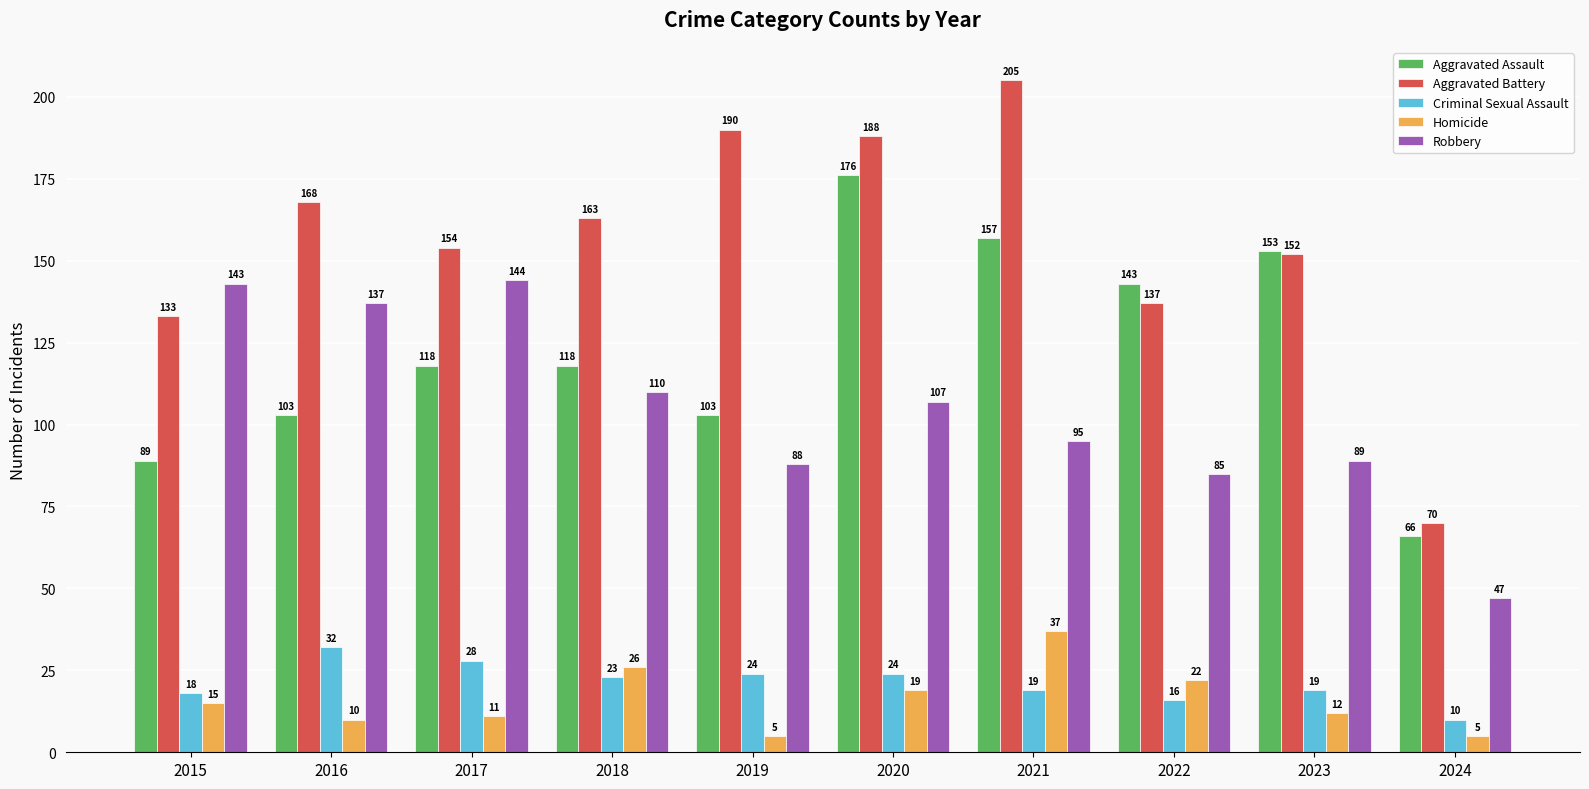

Count the number of categories in the chart.

10